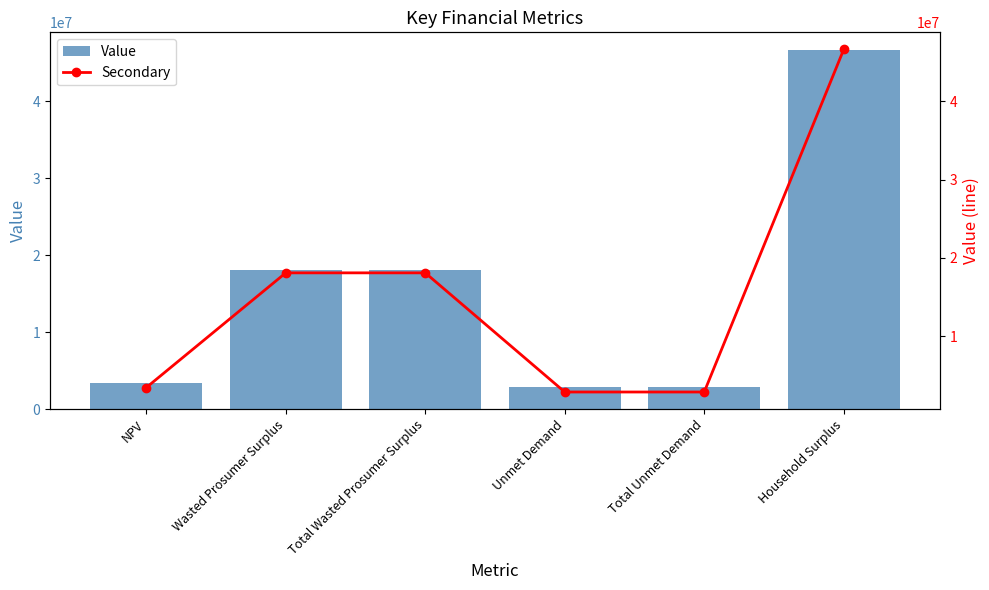

At how many categories does at least one series exceed 43954767?

1